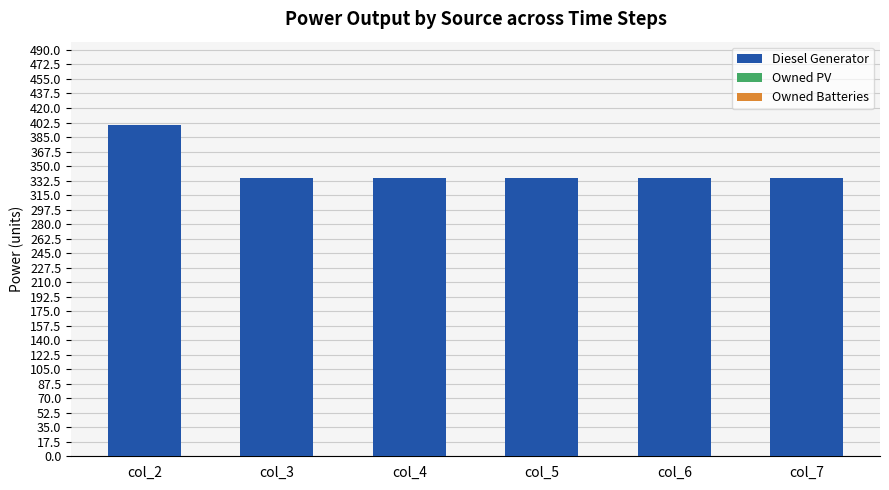

Does the chart contain stacked bars?

No